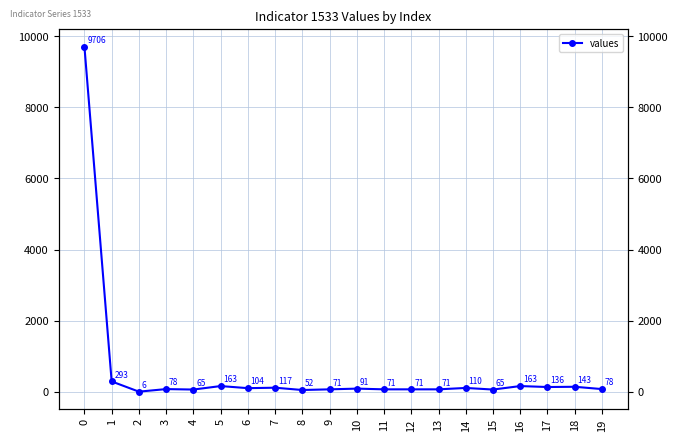

Between 3 and 16, which is larger?

16